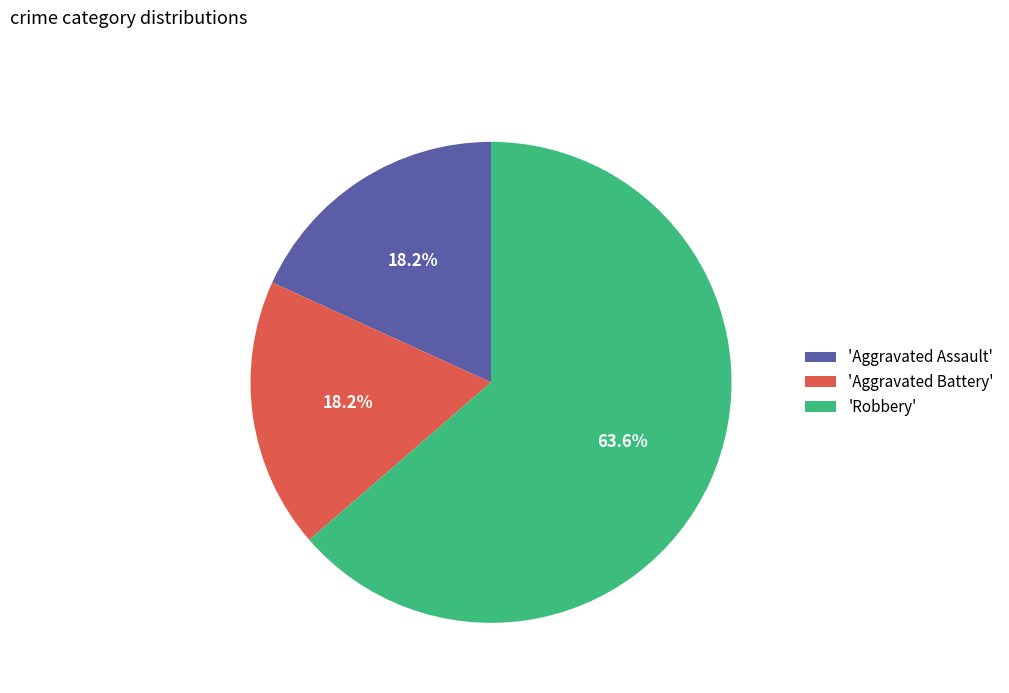

What is the total percentage of 'Aggravated Battery' and 'Robbery'?

81.8%